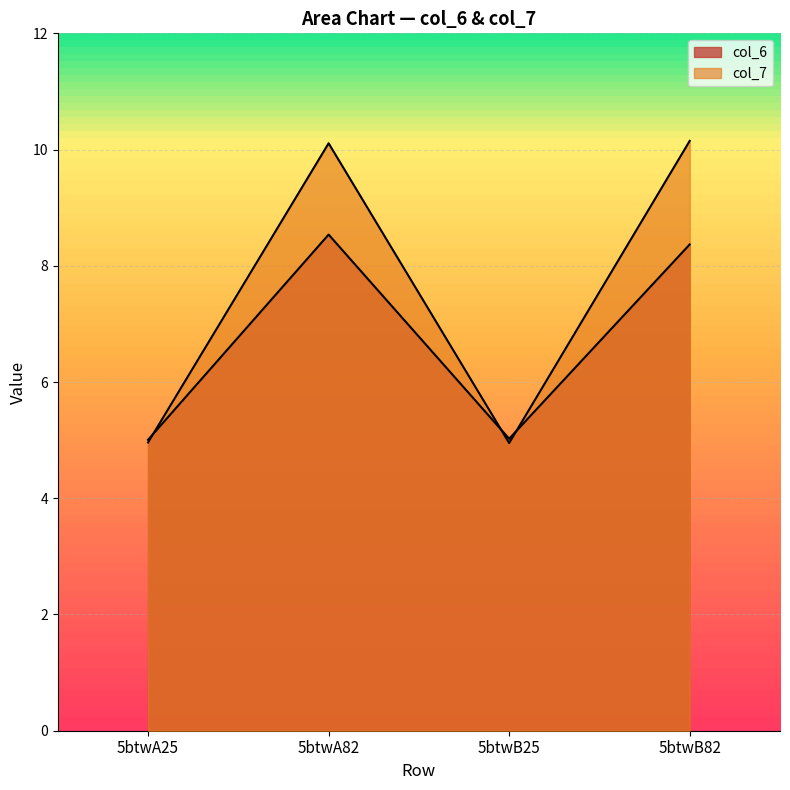

What is the sum of all col_6 values?

26.9